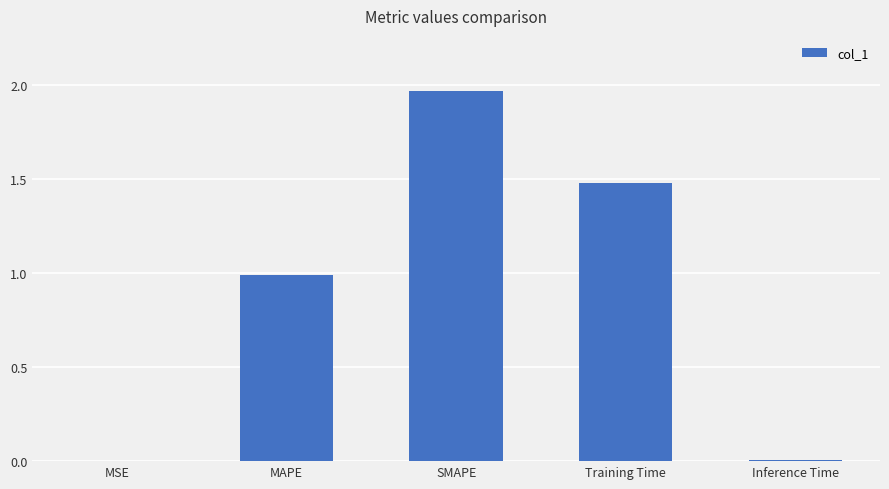

What is the change in value from SMAPE to Training Time?

-0.5